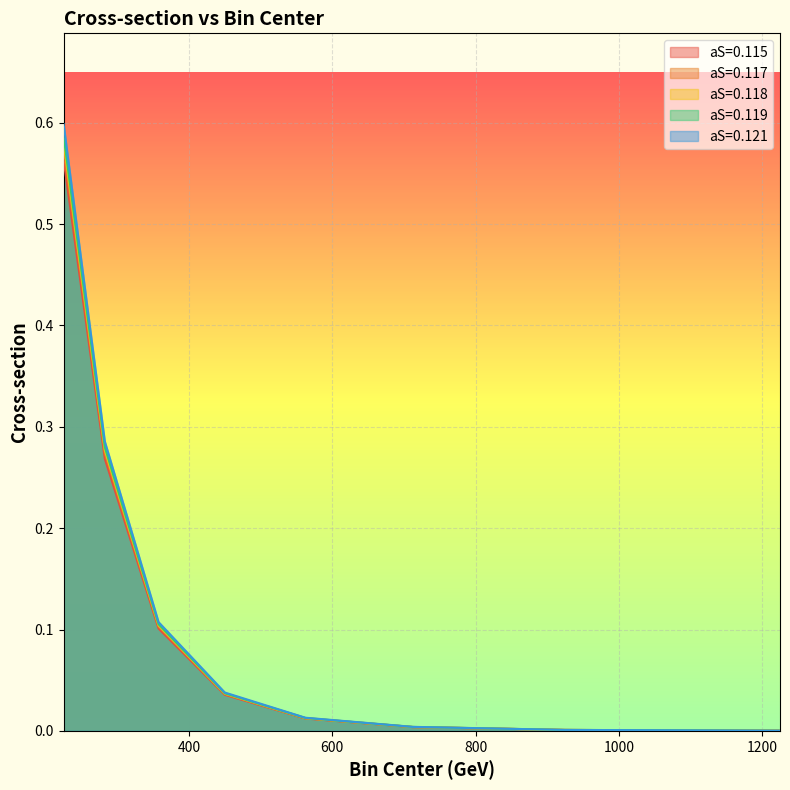

The value of aS=0.119 at 712.5 is 0.0. True or false?

True